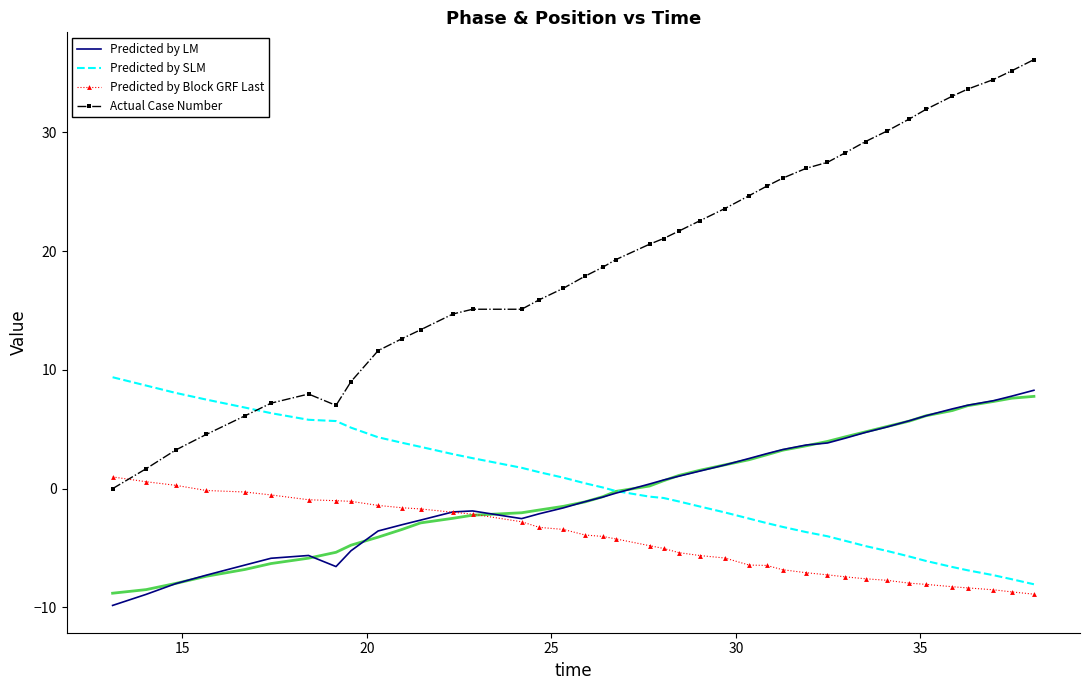

What is the minimum value for Predicted by Block GRF Last?

-8.9